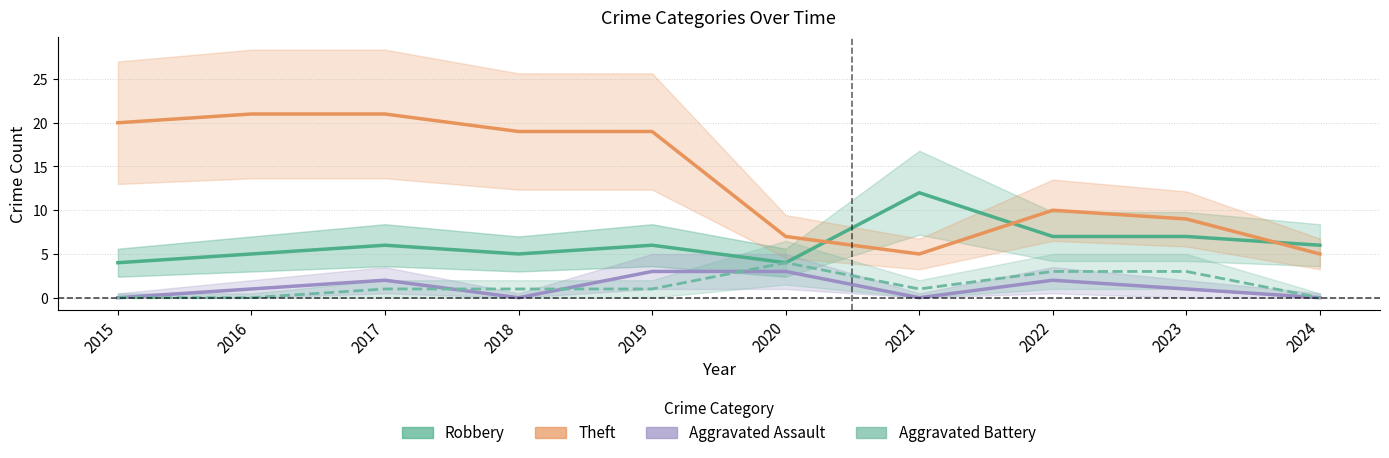

What are all the series names shown in the legend?

Robbery, Theft, Aggravated Assault, Aggravated Battery